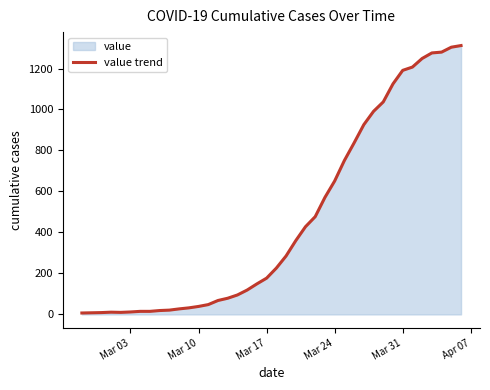

What is the maximum value shown in the chart?

1312